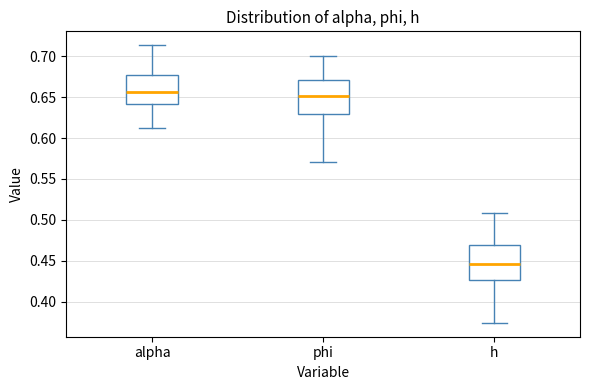

Reading left to right, read every box against the y-axis: the position of its median line, the range the box covers, and the ends of its whiskers. The values are not printed on the chart, so give them approximately, as read against the axis.

alpha: median 0.655, box 0.640 to 0.675, whiskers 0.610 to 0.715
phi: median 0.650, box 0.630 to 0.670, whiskers 0.570 to 0.700
h: median 0.445, box 0.425 to 0.470, whiskers 0.375 to 0.510